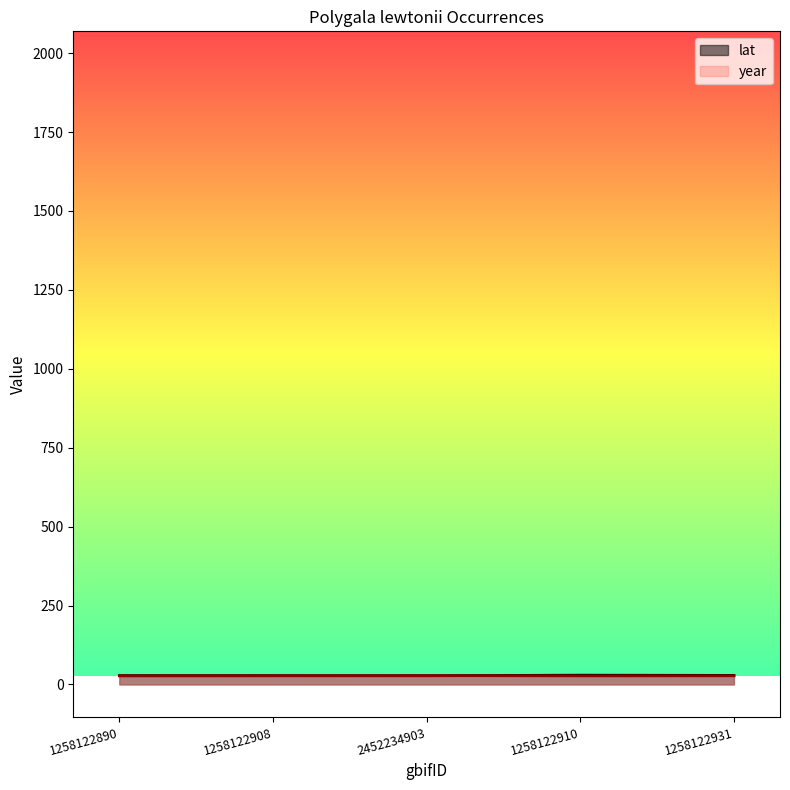

Is it true that year equals 27.4 at 1258122908?

True